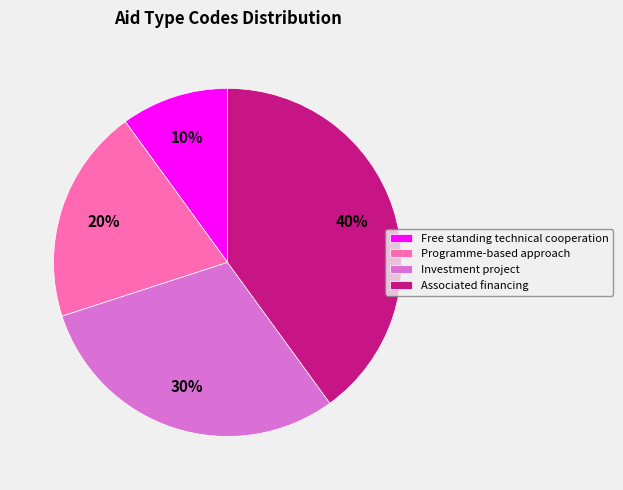

To the nearest percent, what is the difference between the largest and smallest slice percentages?

30%